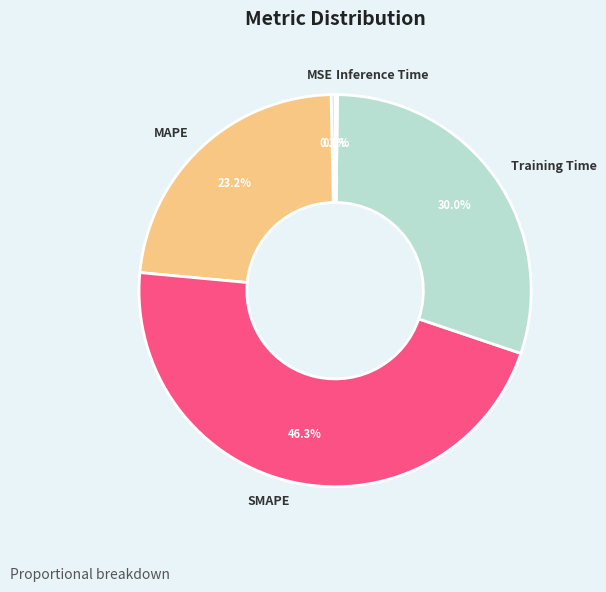

Combined, what portion of the pie is MAPE and MSE?

23.5%